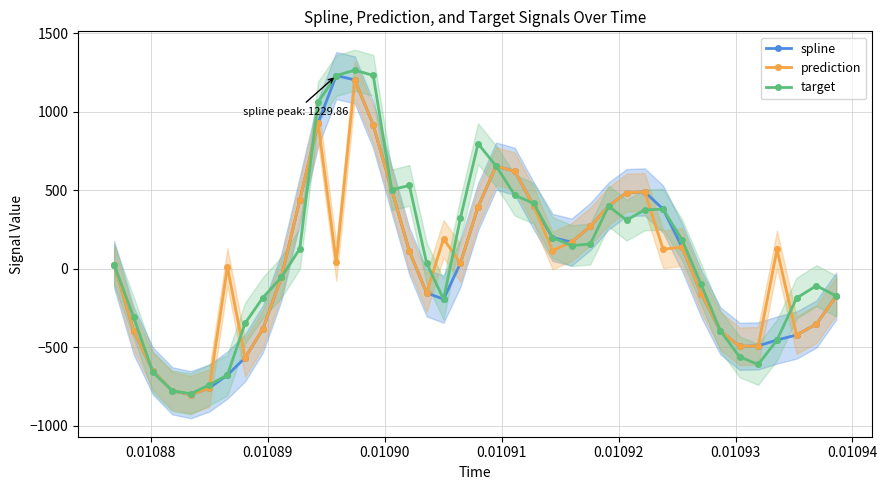

How many series are shown in this chart?

3